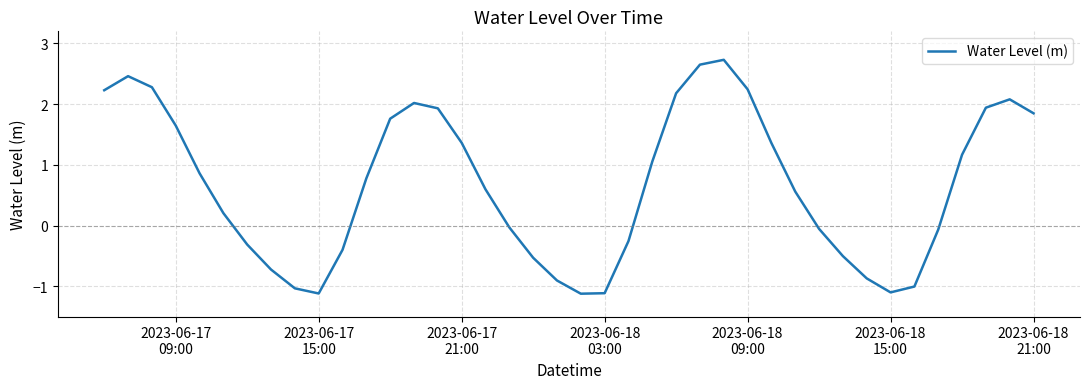

What is the minimum value shown in the chart?

-1.1